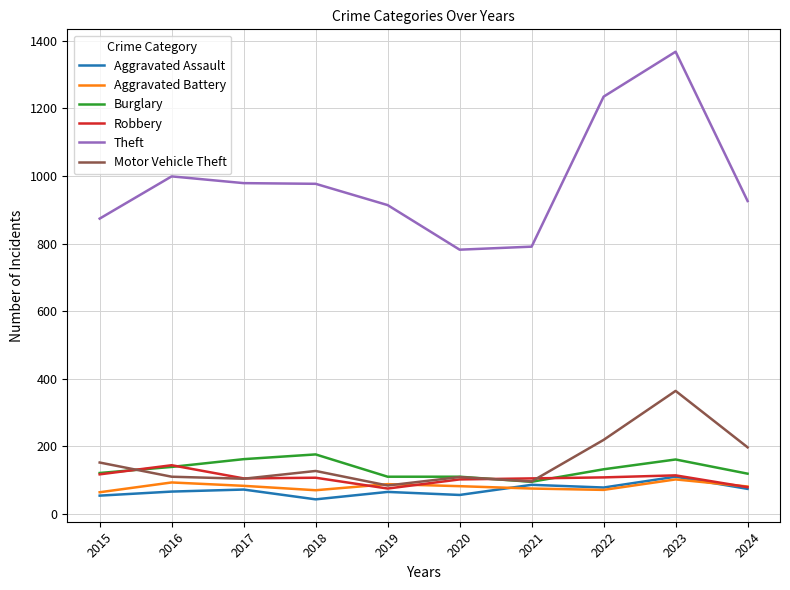

What is the difference between the maximum and minimum values in the Aggravated Assault series?

67